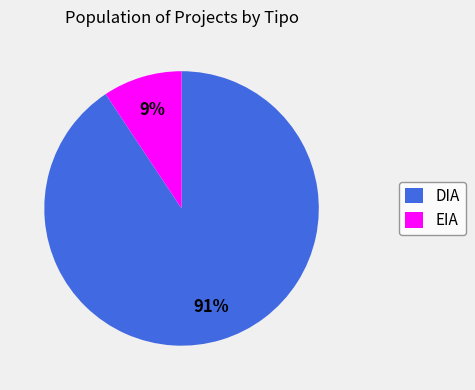

To the nearest percent, what portion does DIA represent?

91%